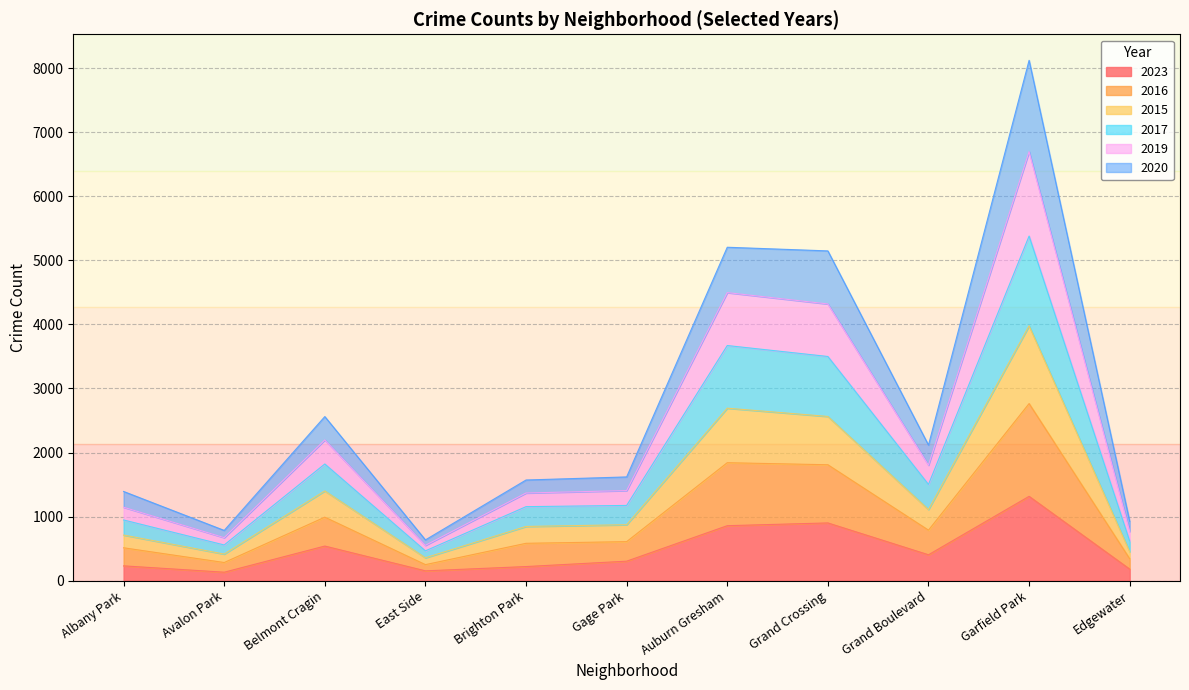

What is the maximum value for 2023?

1316